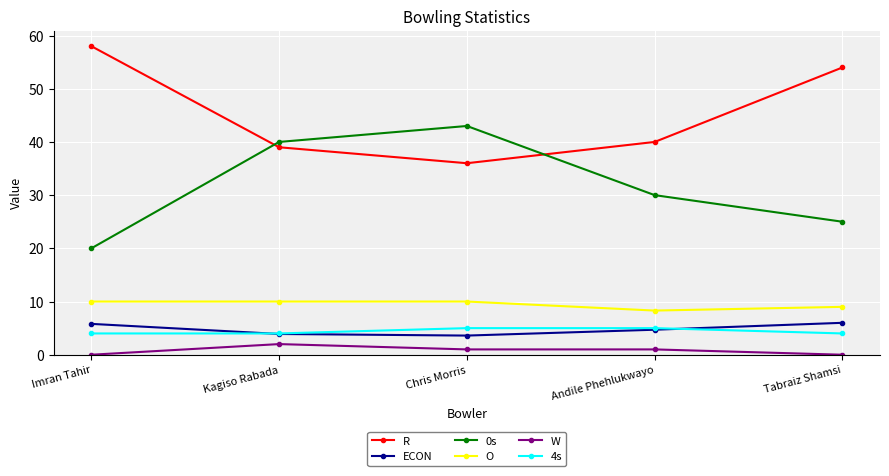

What is the highest value of the W series?

2.0